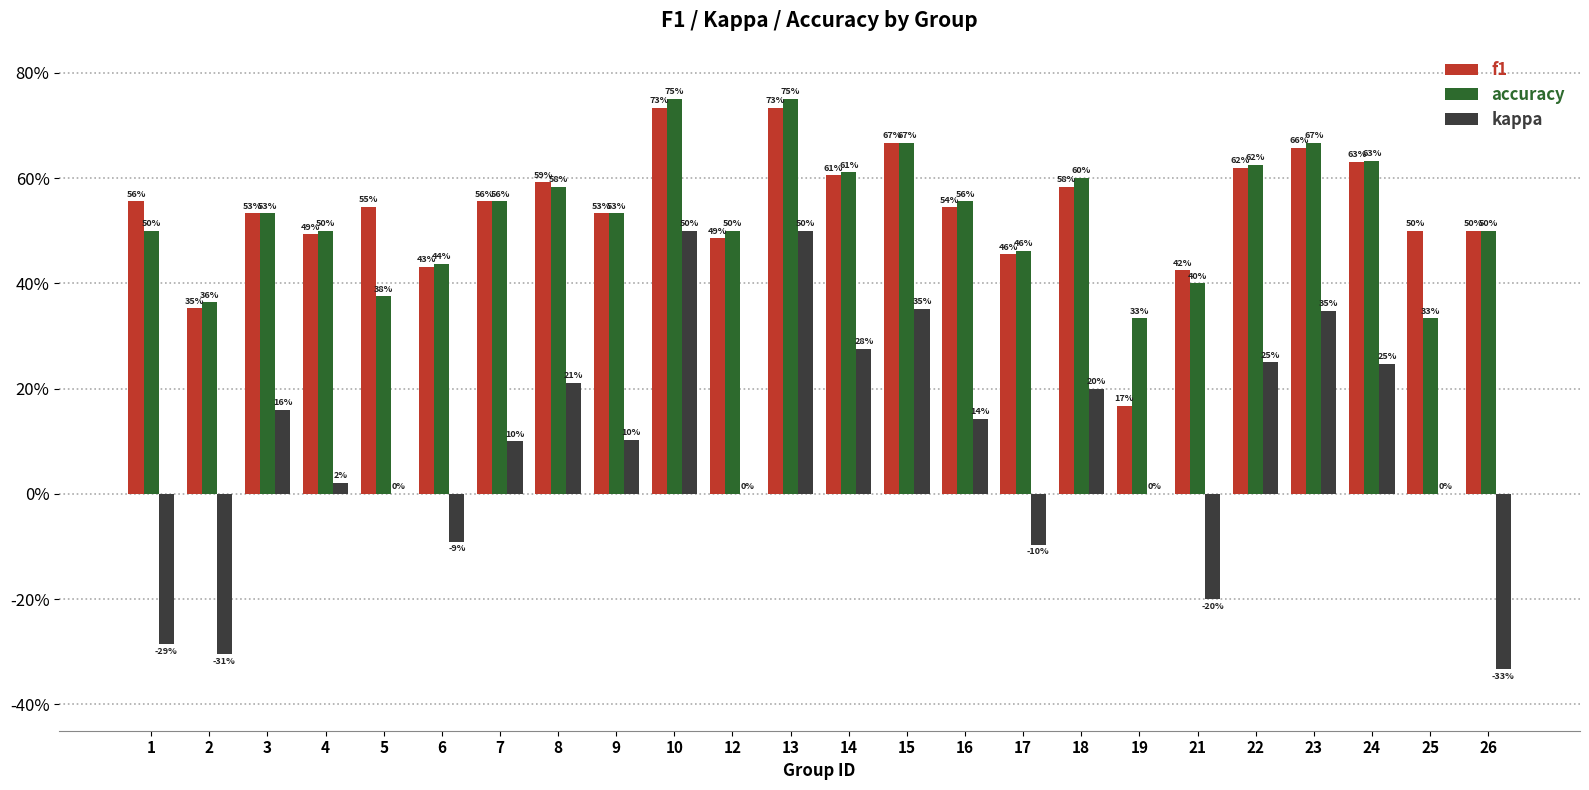

What are all the series names shown in the legend?

f1, accuracy, kappa